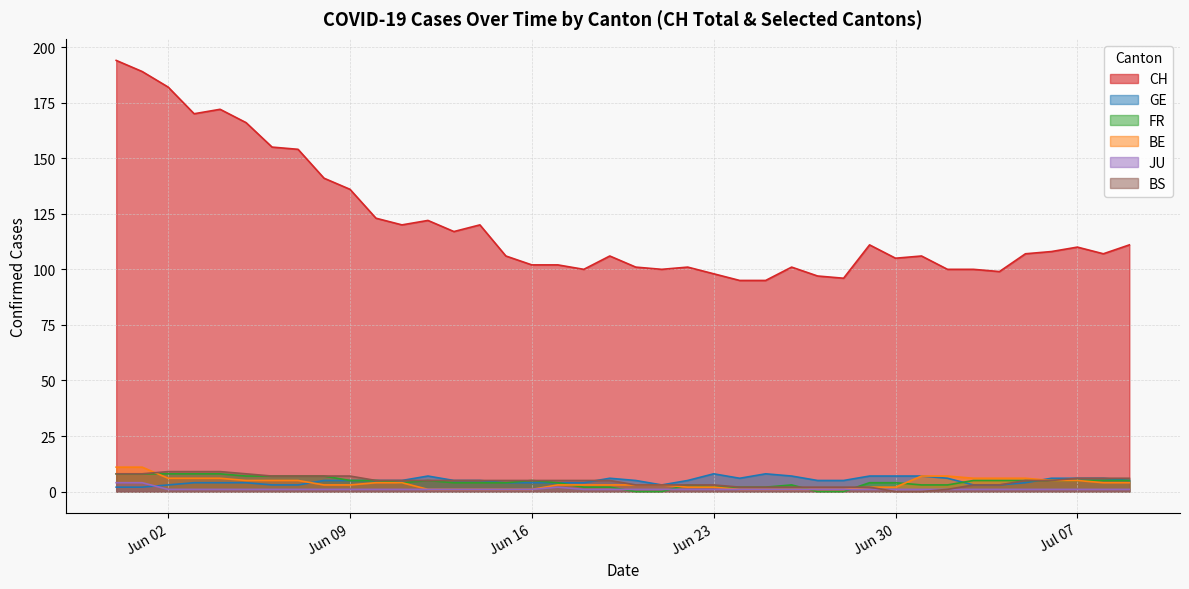

What are all the series names shown in the legend?

CH, GE, FR, BE, JU, BS